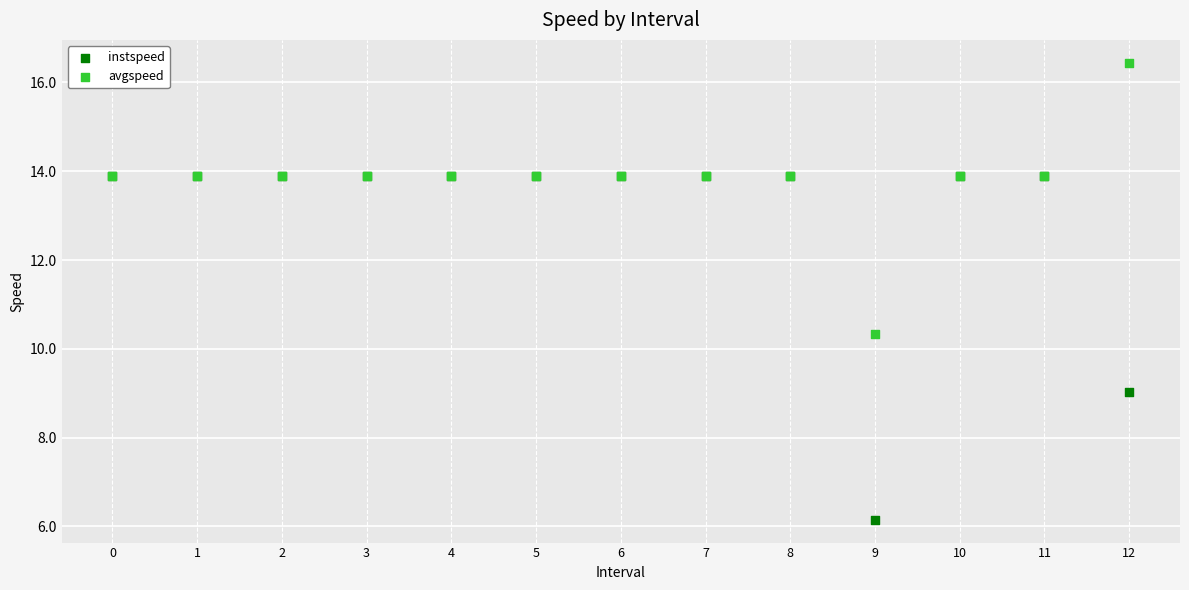

What are all the series names shown in the legend?

instspeed, avgspeed